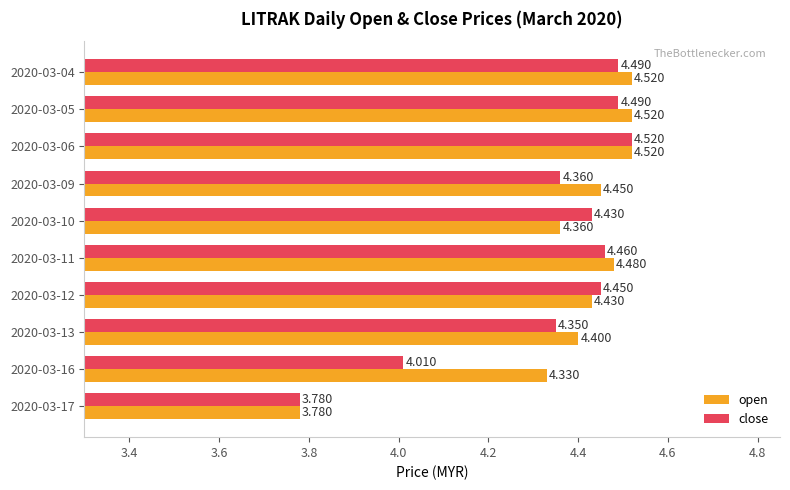

How many values in the open series exceed 4?

9